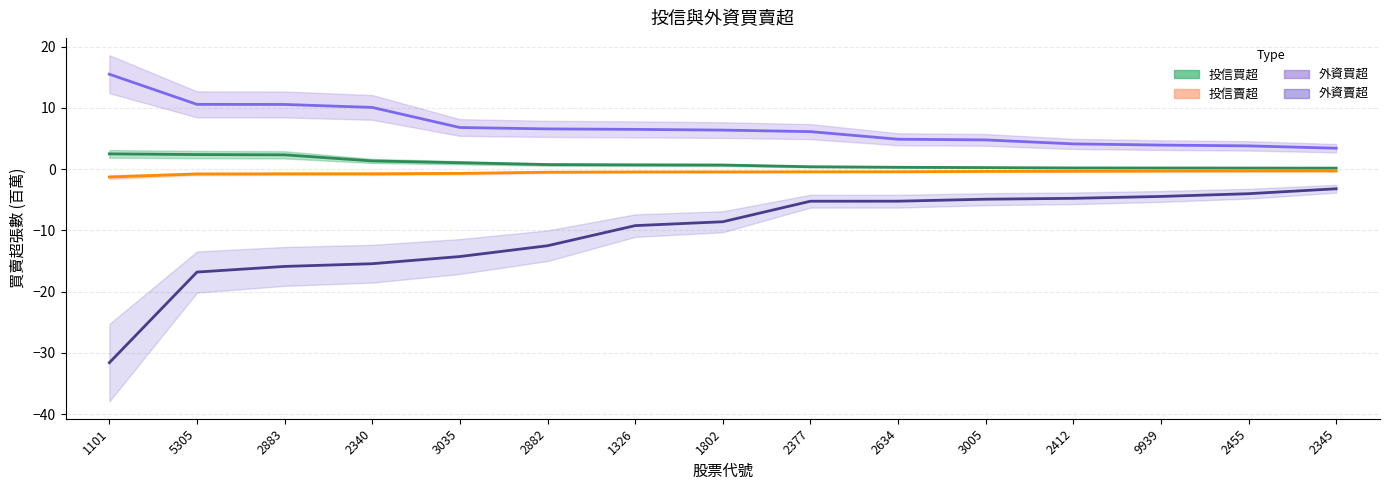

What is the label of the 15th point from the left?

2345